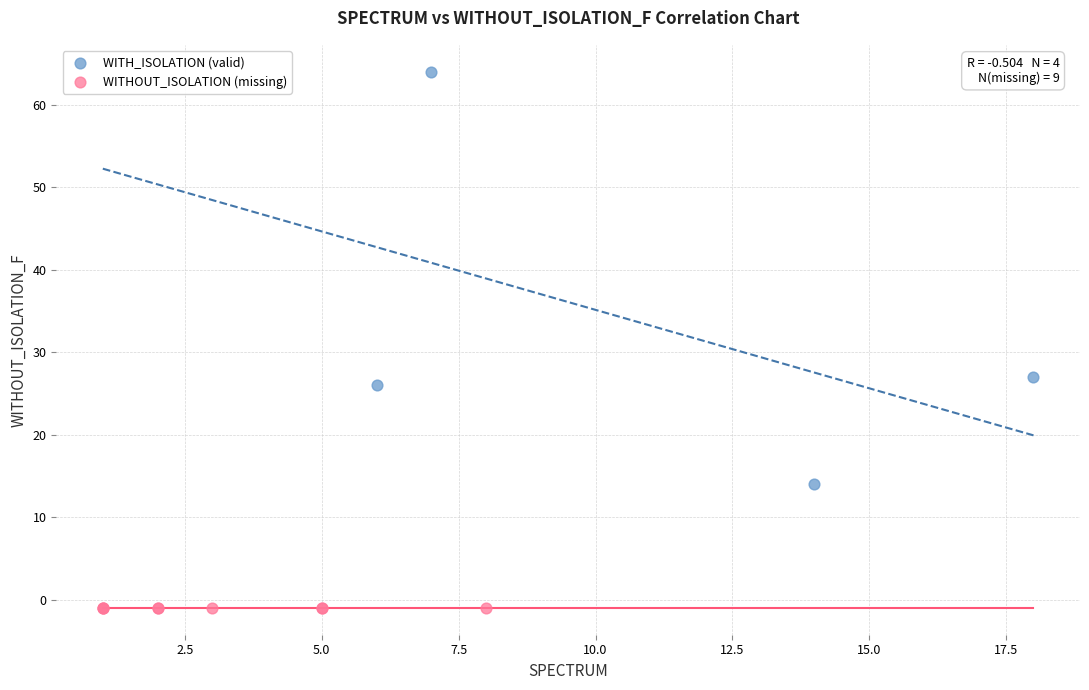

Which series contains the lowest Y value?

WITHOUT_ISOLATION (missing)